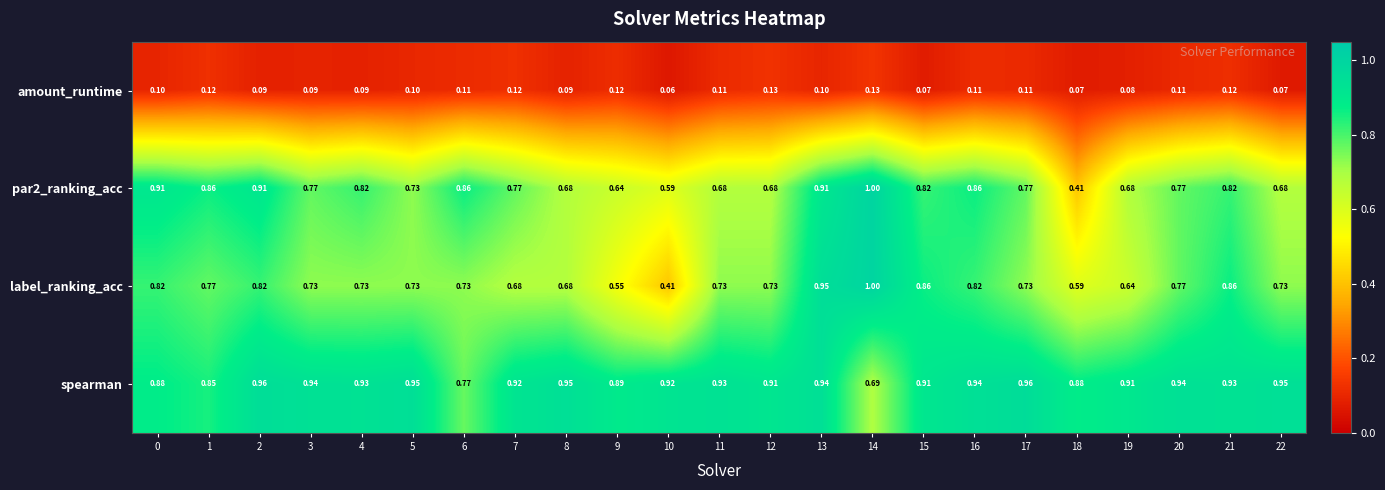

Which series has the largest total across all categories?

spearman